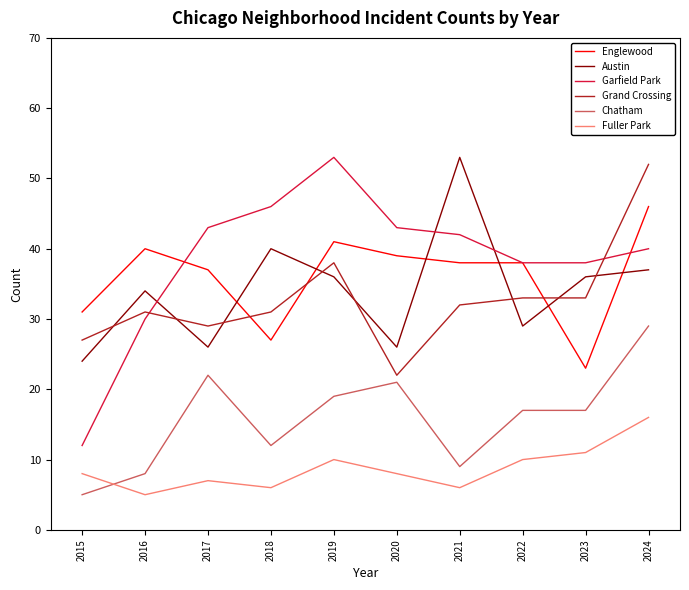

How many distinct data groups are displayed?

6